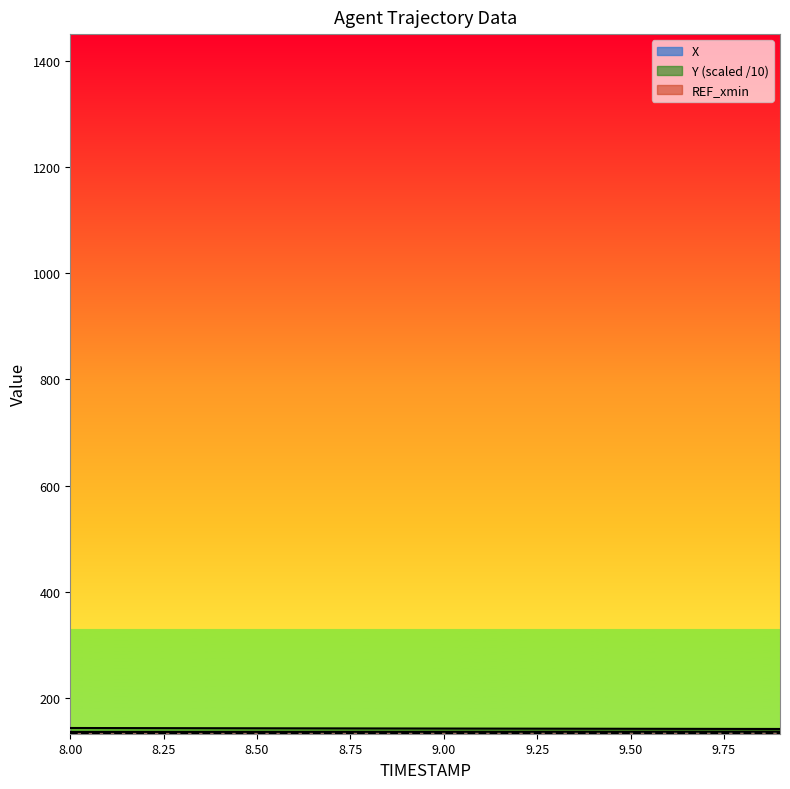

Reading right to left, list all the values displayed in this chart.

X: 137.1	137.1	137.0	137.0	137.0	136.9	136.9	136.9	136.8	136.8	136.8	136.7	136.7	136.6	136.6	136.6	136.5	136.5	136.4	136.4
Y: 141.9	142.0	142.1	142.2	142.3	142.4	142.5	142.6	142.7	142.8	142.9	143.0	143.1	143.2	143.3	143.4	143.5	143.6	143.7	143.8